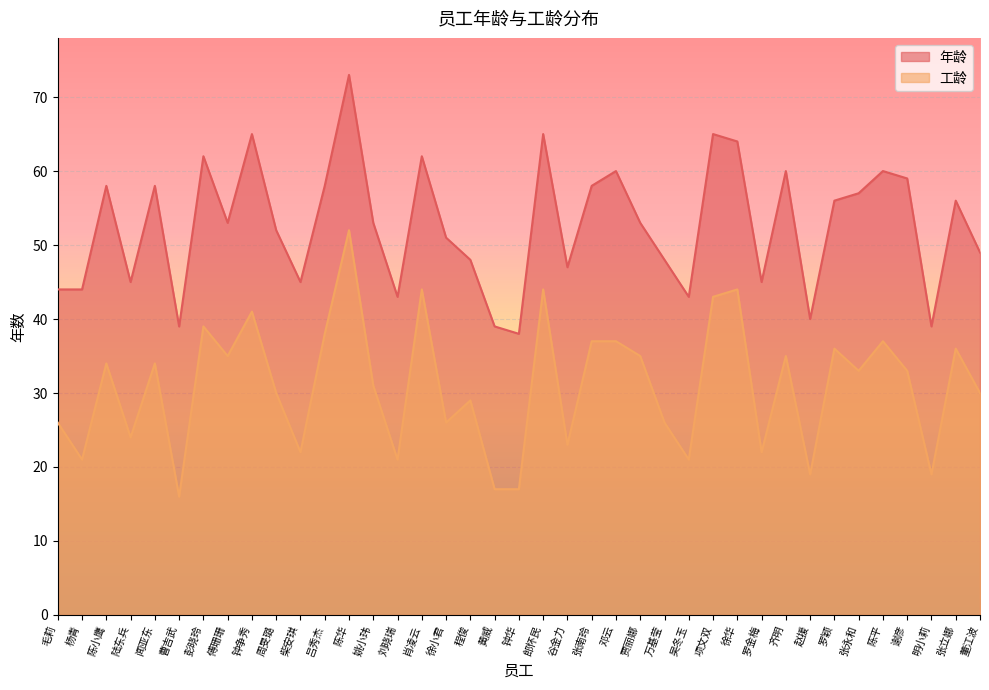

True or false: 工龄 and 年龄 intersect in this chart.

False